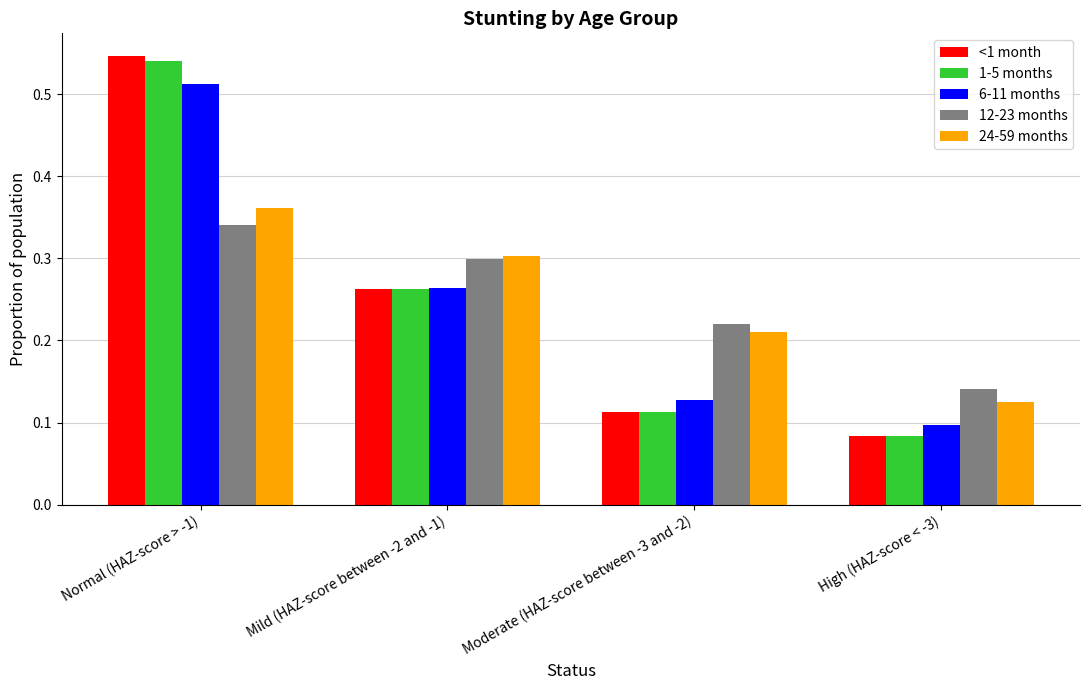

How many 1-5 months values are between 0 and 1?

4